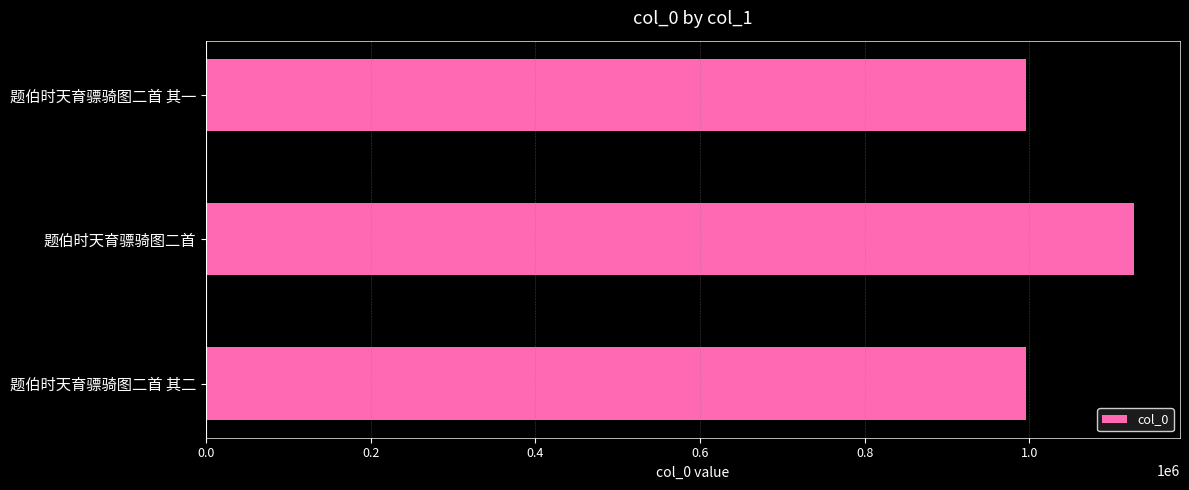

What is the label of the 2nd bar from the bottom?

题伯时天育骠骑图二首